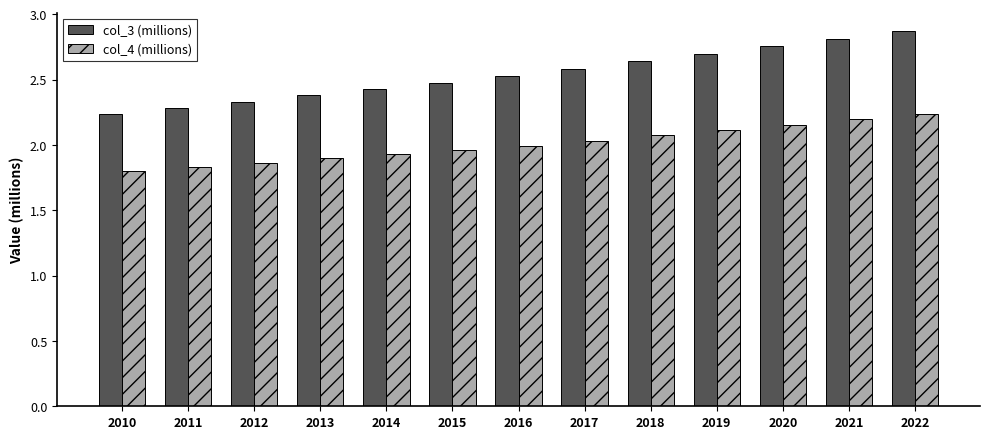

What are all the series names shown in the legend?

col_3 (millions), col_4 (millions)